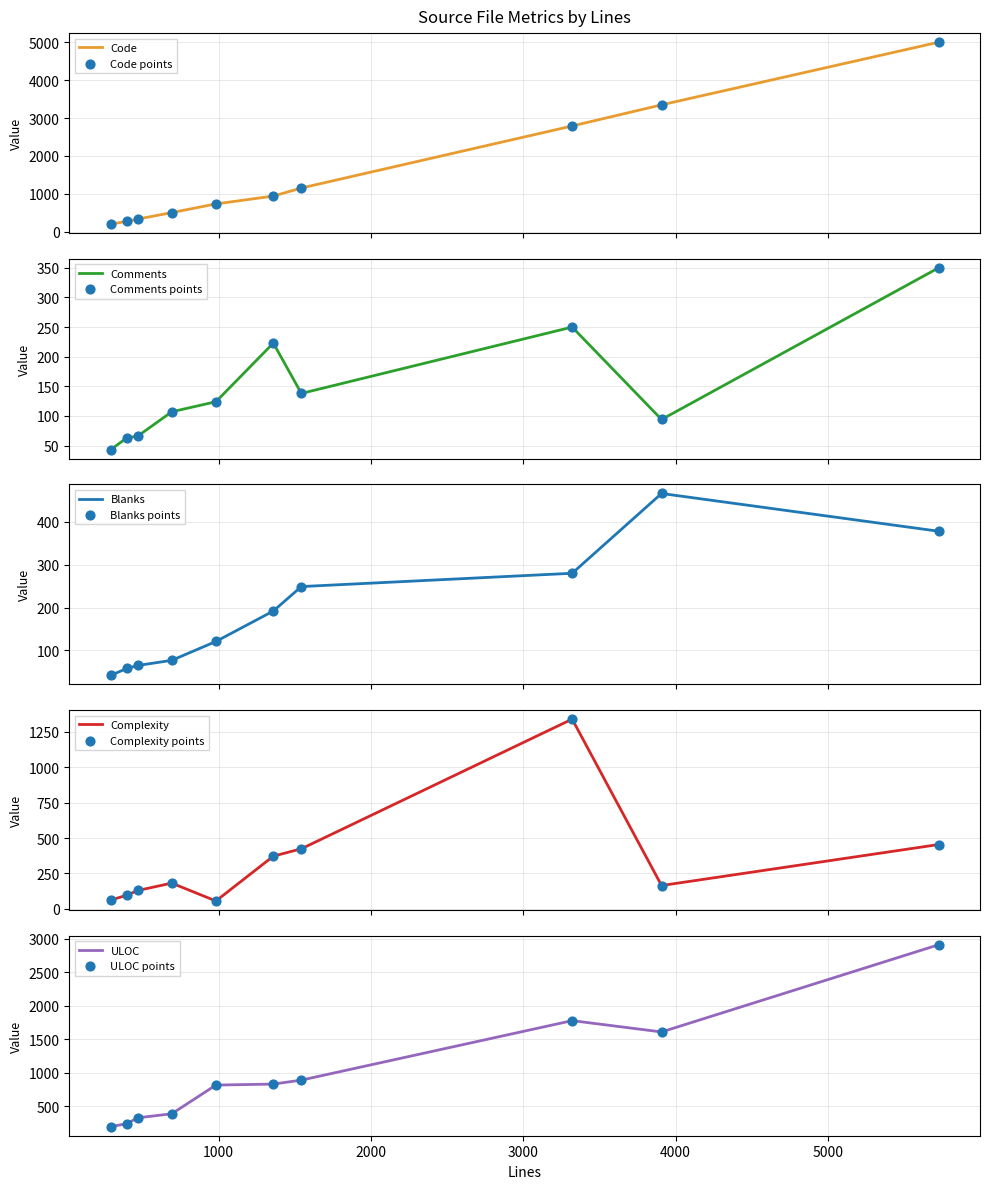

What are all the series names shown in the legend?

Code, Comments, Blanks, Complexity, ULOC